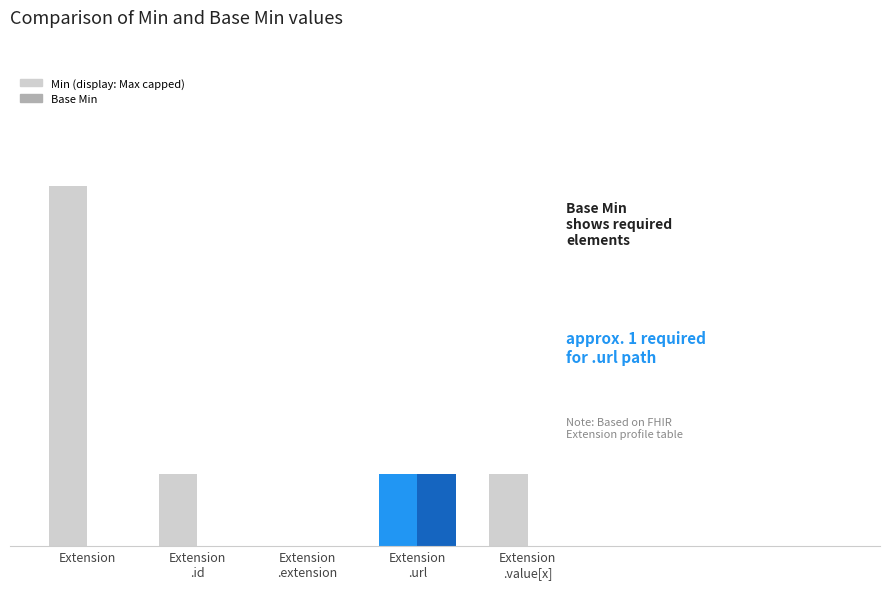

Which has a higher value, Extension
.id or Extension
.extension?

Extension
.id